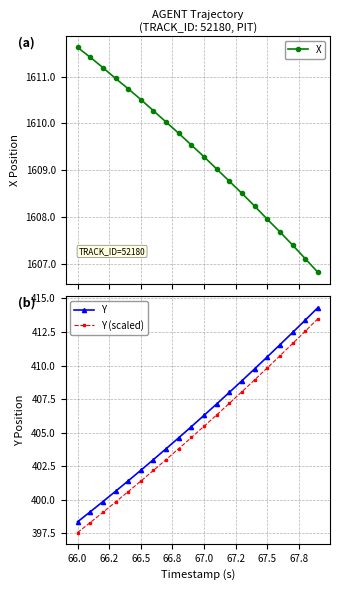

What is the difference between the second highest and second lowest values in the X series?

4.3